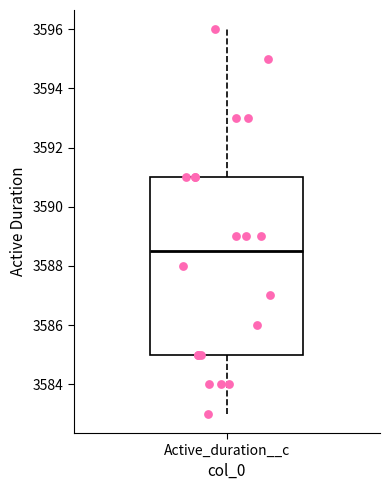

Read this box plot against the y-axis: the position of the median line, the range covered by the box, and the ends of both whiskers. The values are not printed on the chart, so give them approximately, as read against the axis.

median 3588.6, box 3585.0 to 3591.0, whiskers 3583.0 to 3596.0